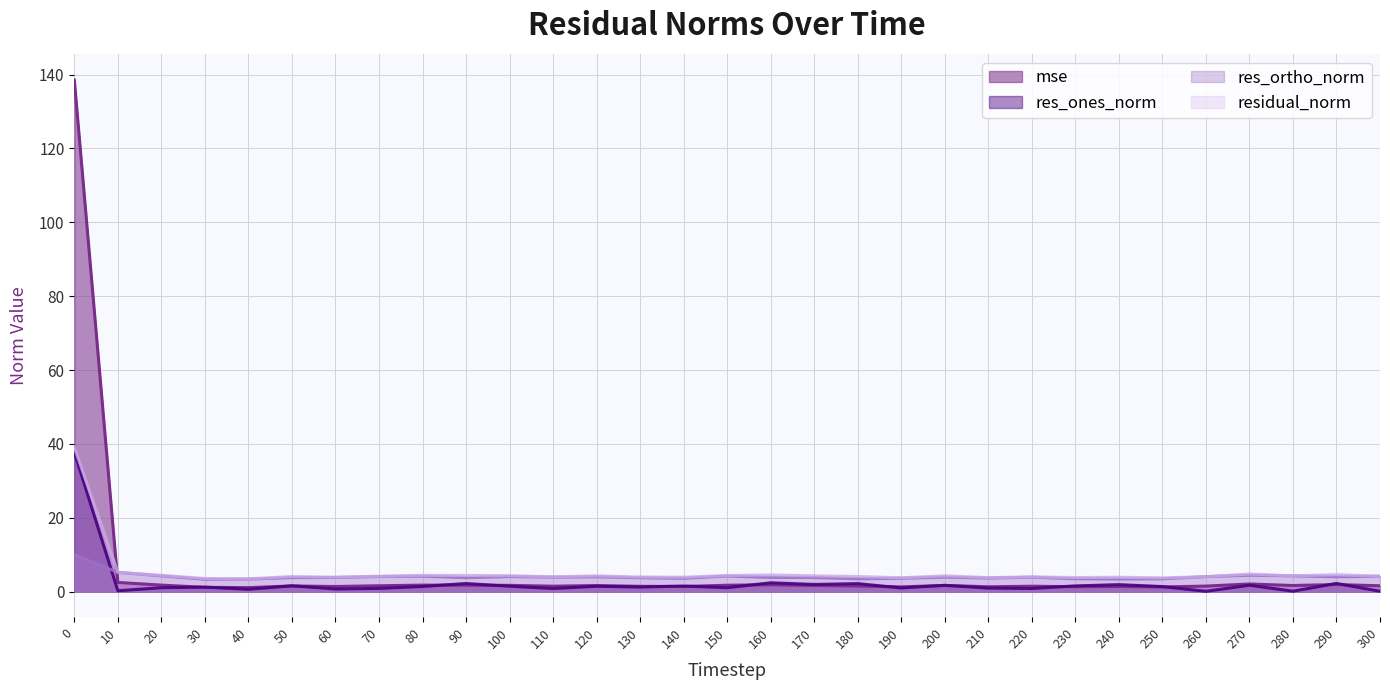

At how many categories does at least one series exceed 12?

1